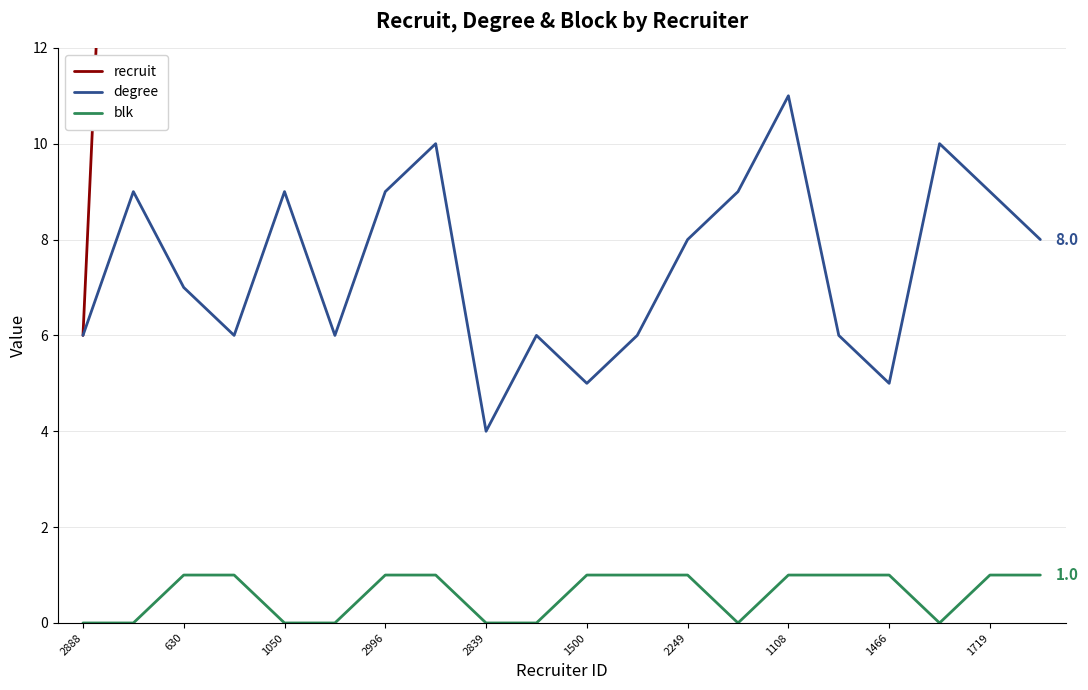

Count the number of categories in the chart.

20